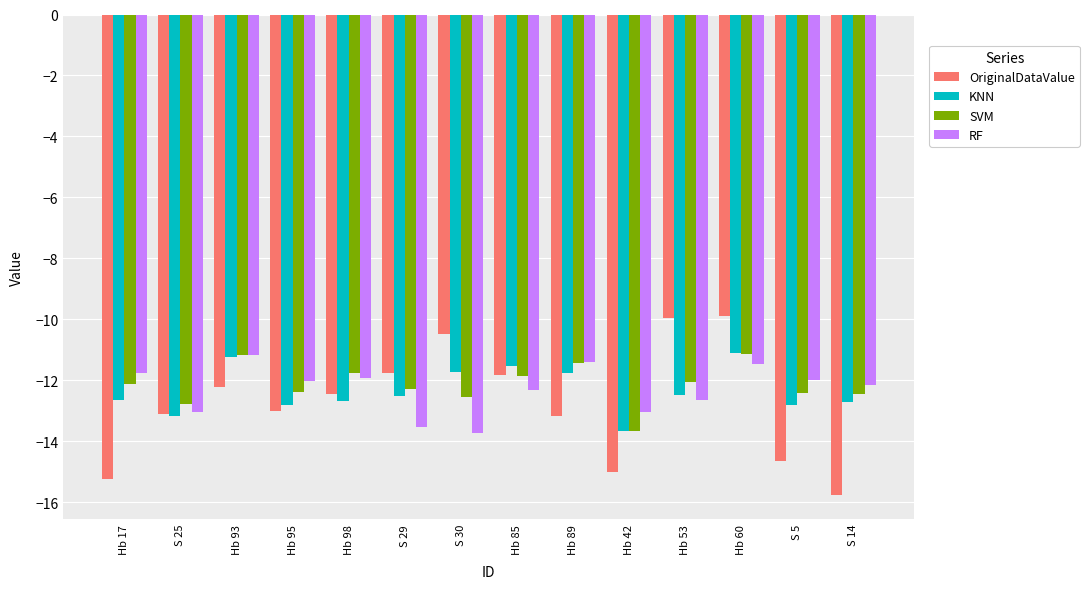

What is the difference between the OriginalDataValue values at S 30 and Hb 98?

2.0